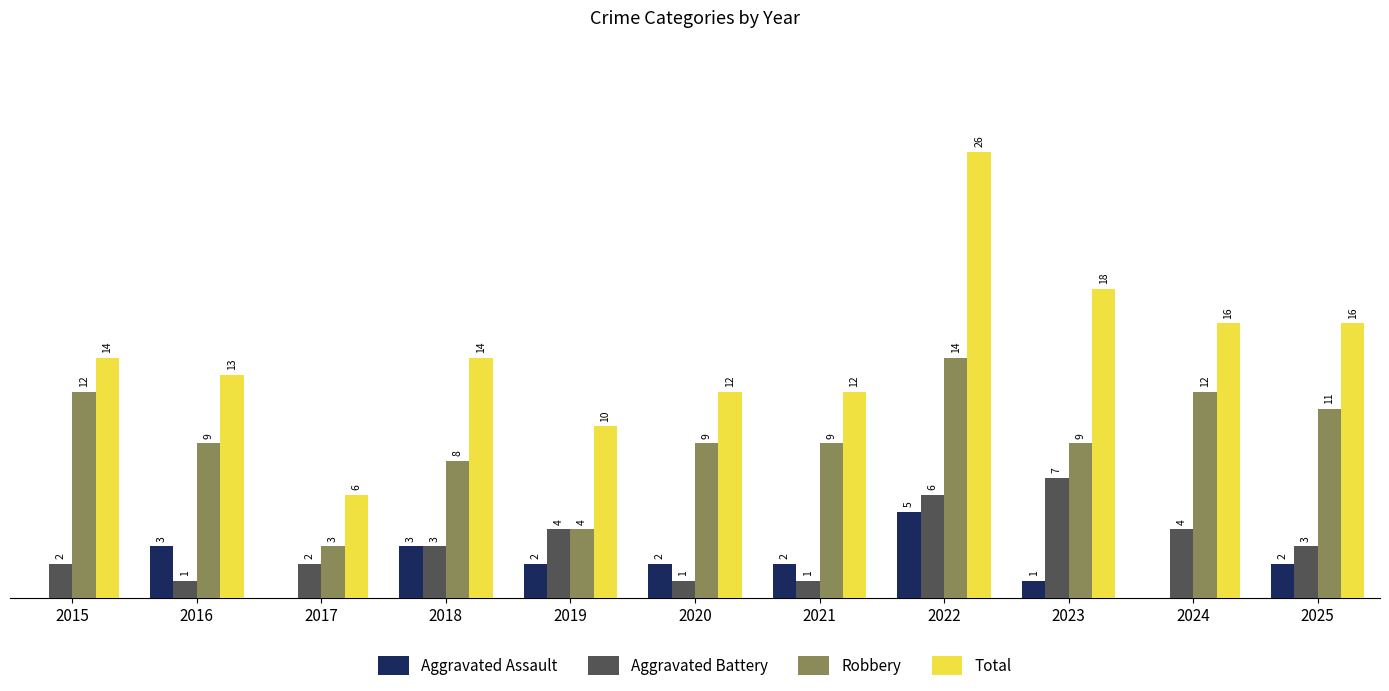

Is the value of Aggravated Assault at 2016 greater than the value of Total at 2022?

No